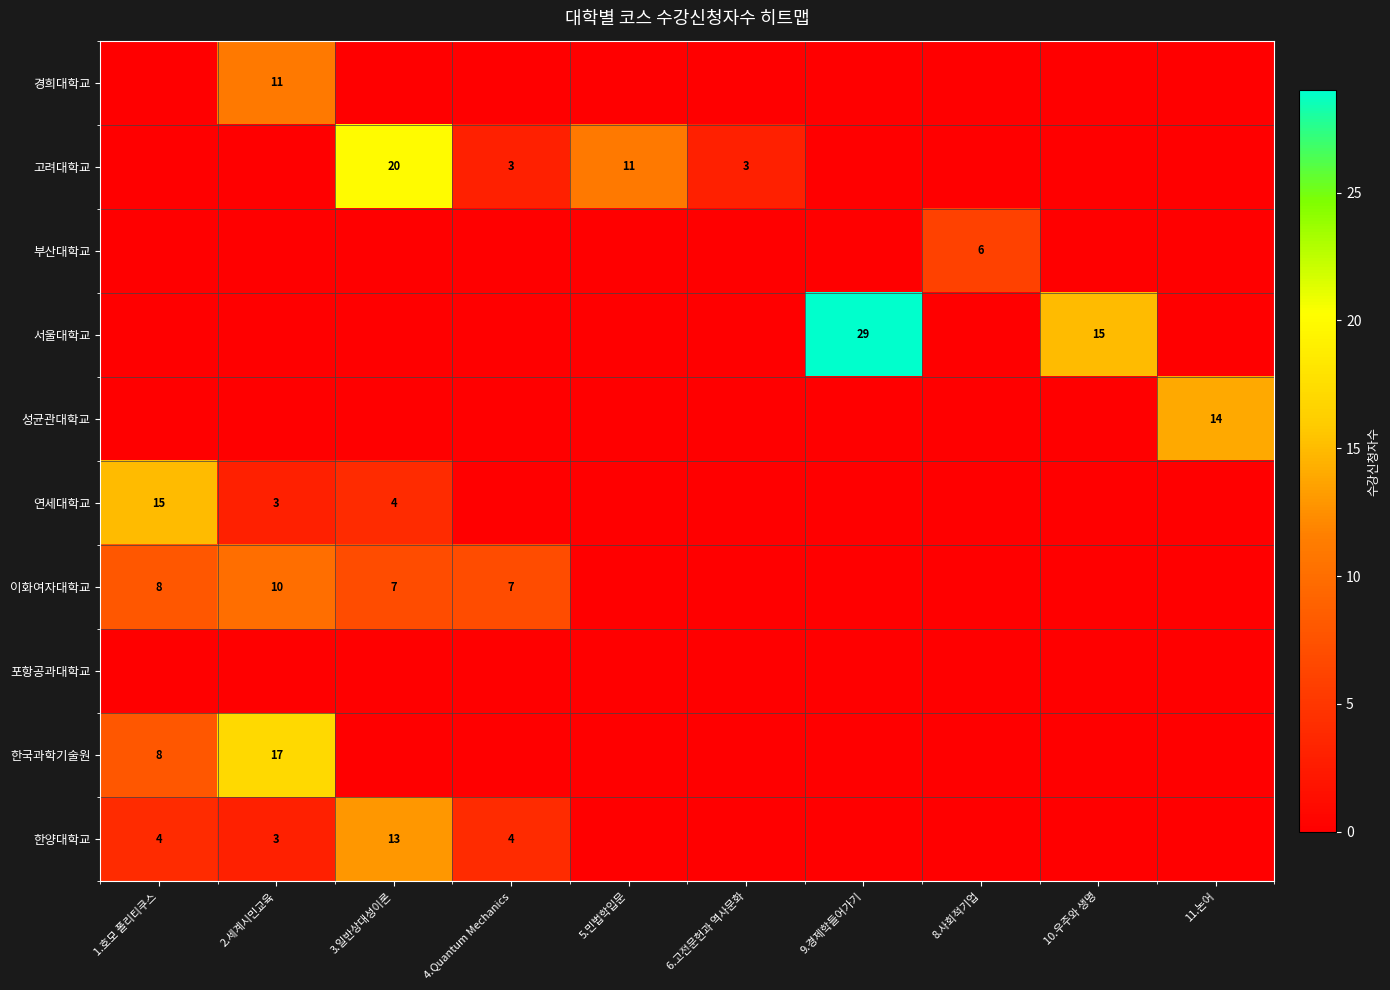

The value of 한양대학교 at 1.호모 폴리티쿠스 is 5. True or false?

False